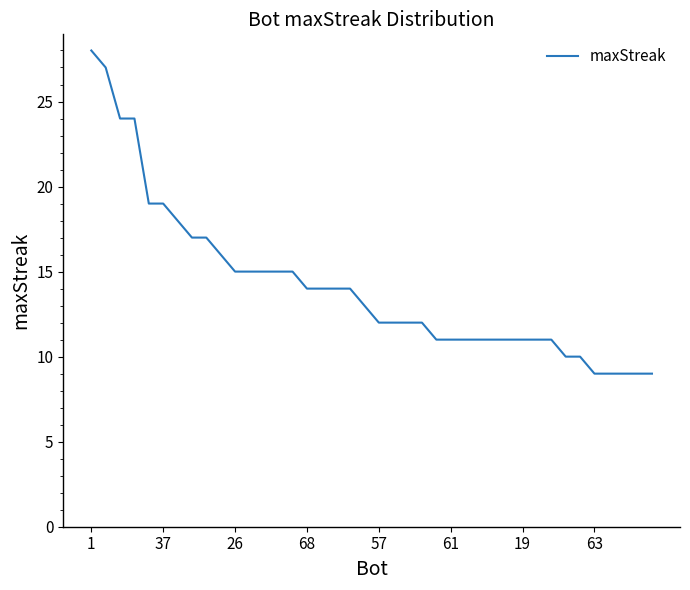

How many lines are shown in the chart?

1